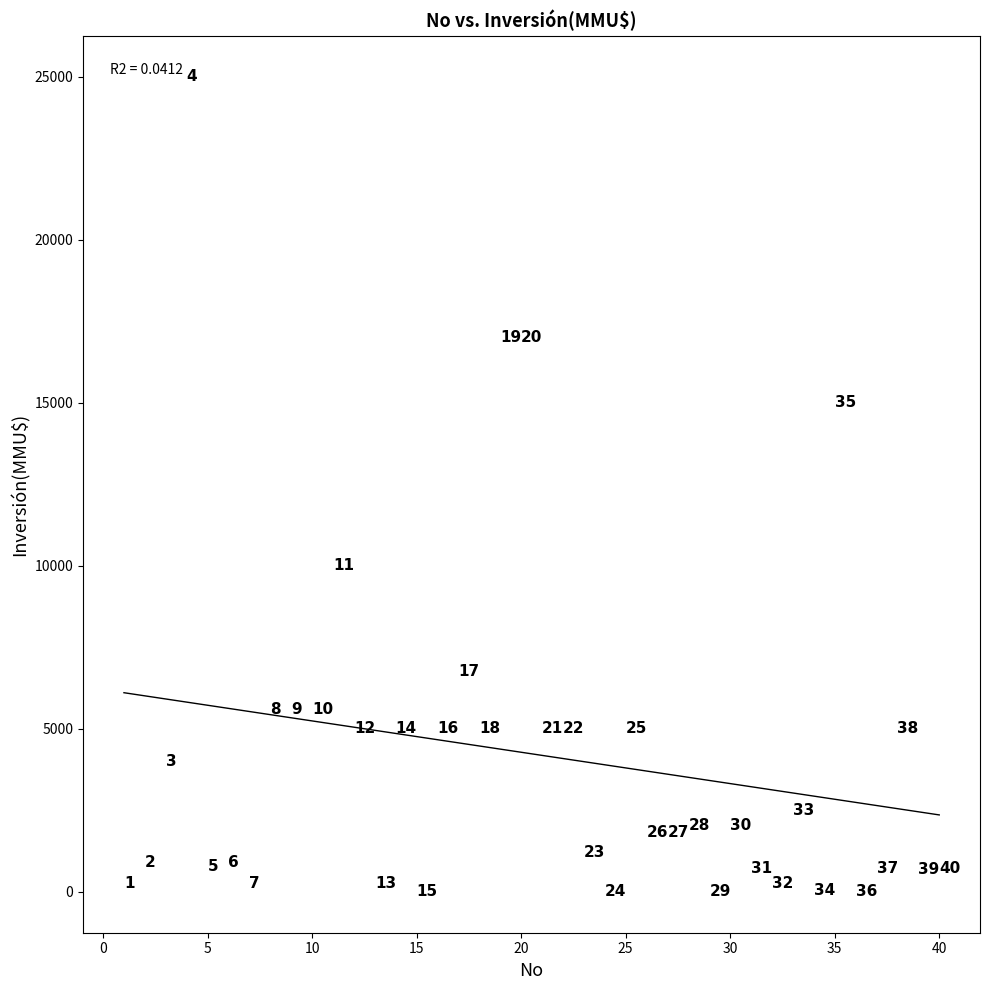

What Y value in the scatter plot is closest to 12500?

10000